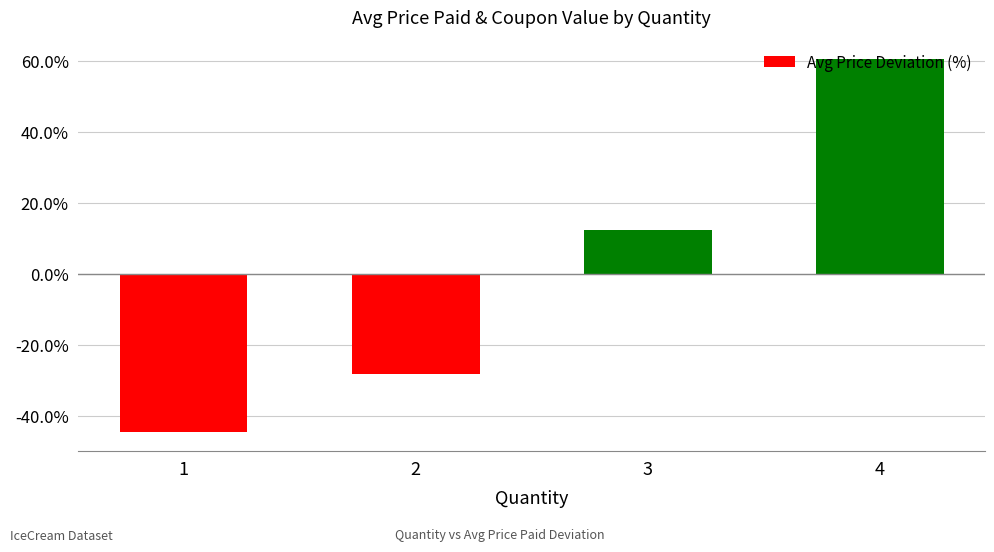

Which category has the lowest value across all series?

1